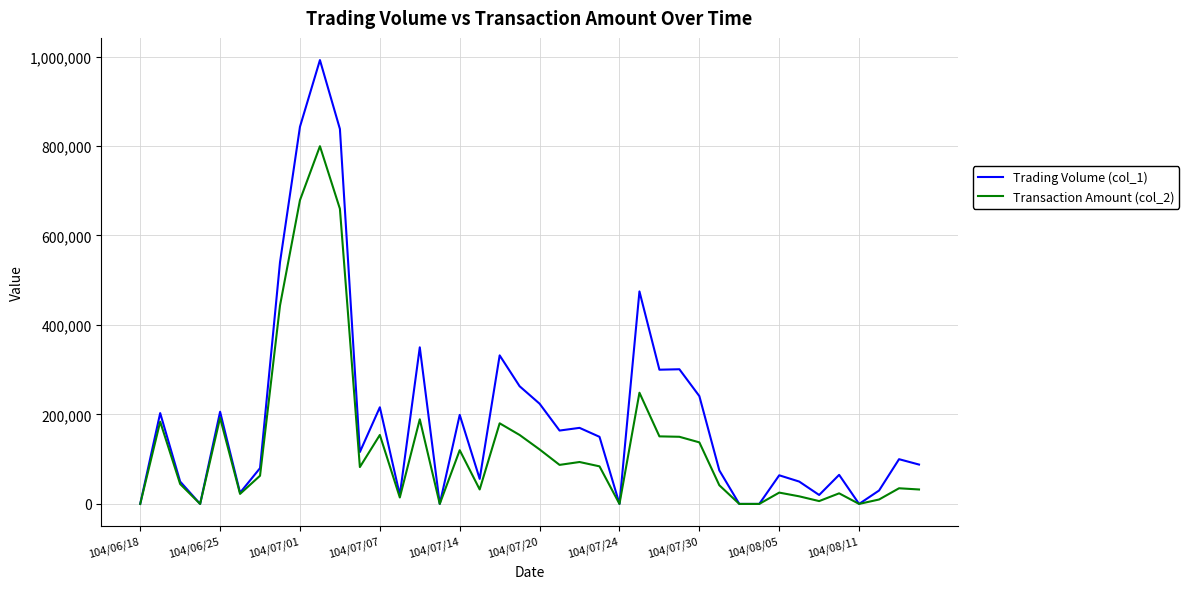

How many lines are shown in the chart?

2